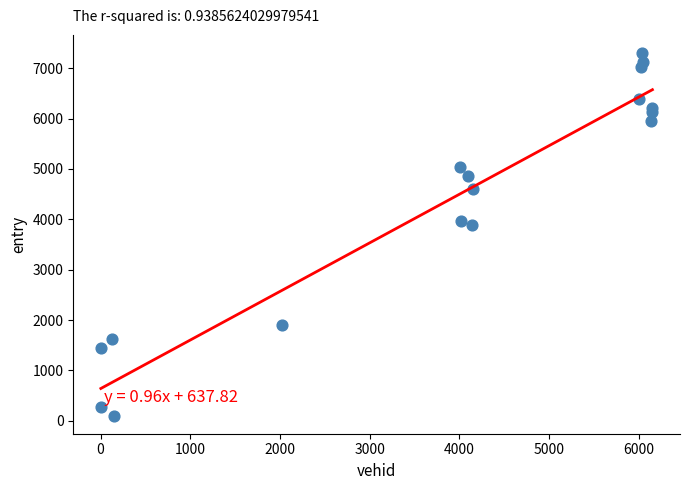

What is the range of Y values (max minus min)?

7201.1